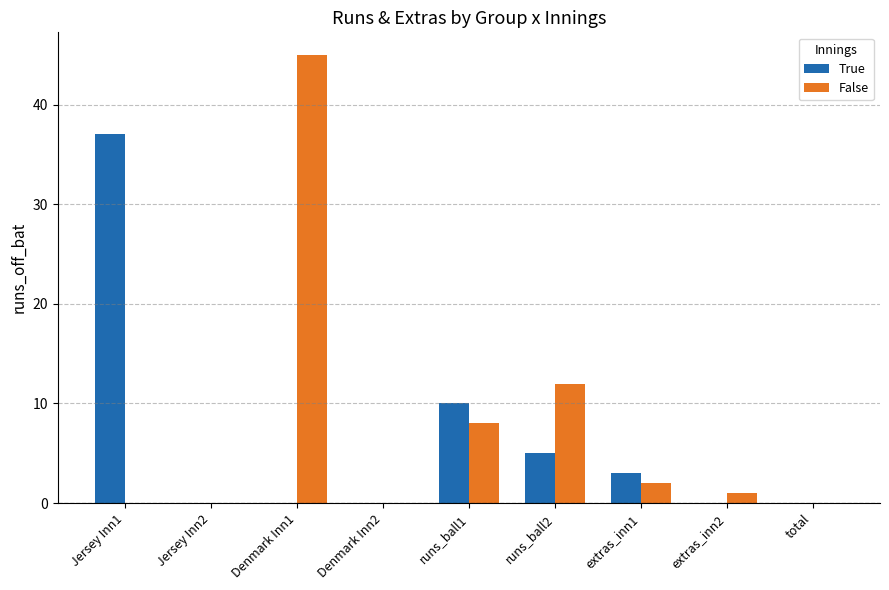

Reading left to right, extract all data points from this chart.

True: 37	0	0	0	10	5	3	0	0
False: 0	0	45	0	8	12	2	1	0